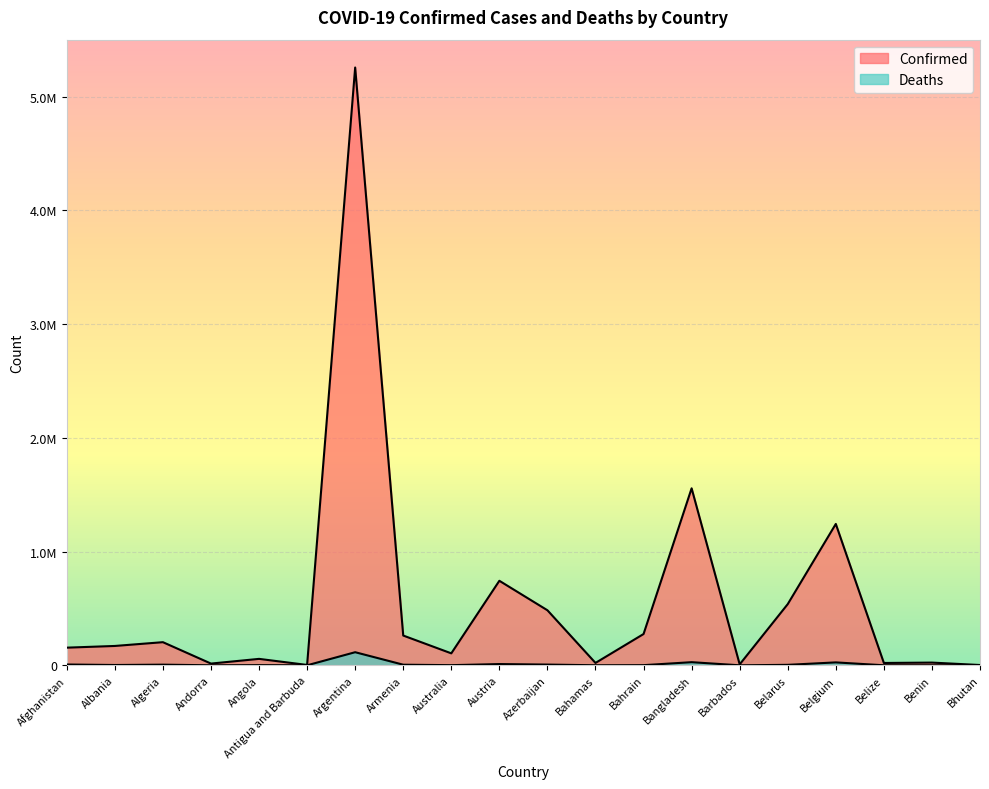

What is the difference between the maximum and minimum values in the Confirmed series?

5252660